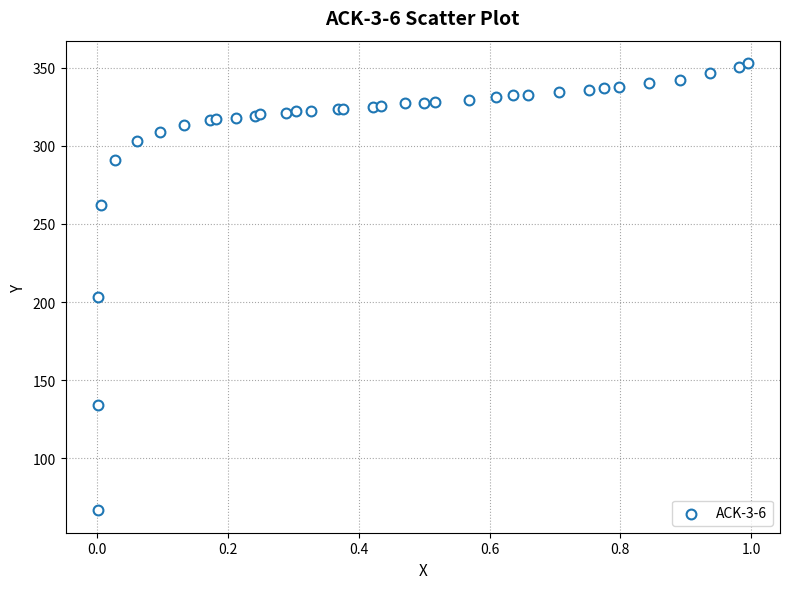

What Y value in the scatter plot is closest to 209?

203.0